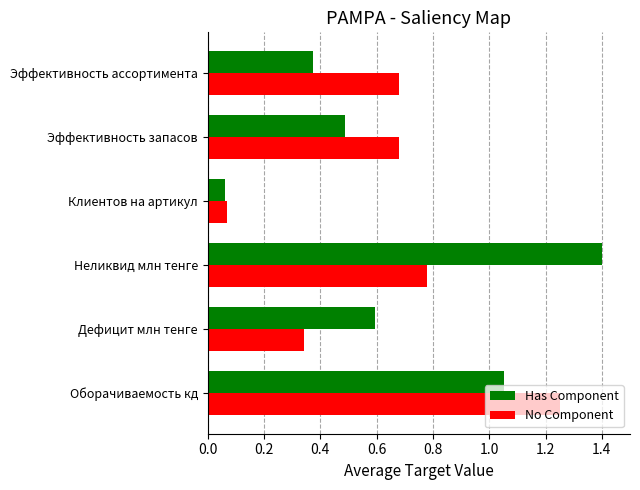

At how many categories does at least one series exceed 1?

2